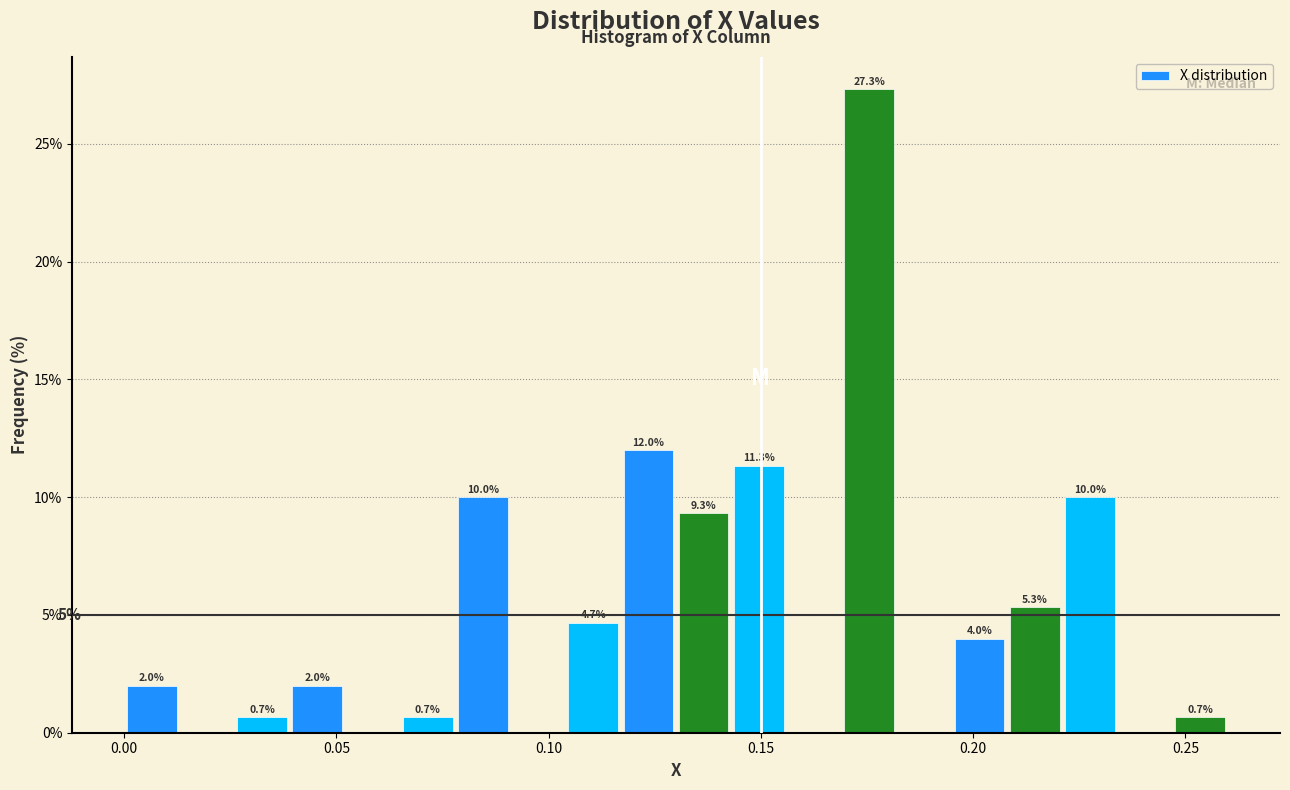

Read against the x-axis, roughly where is the centre of the tallest bar?

0.175